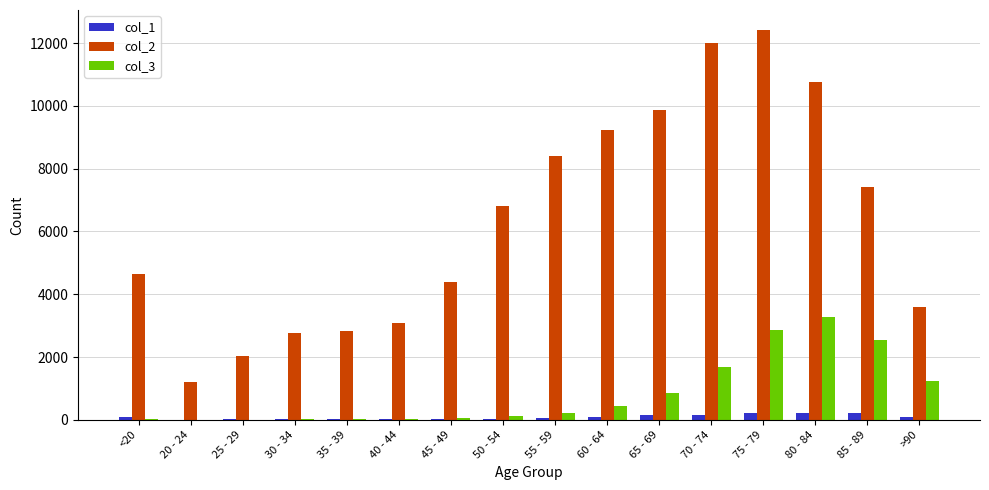

Where is col_3 nearest to the value 1638?

70 - 74